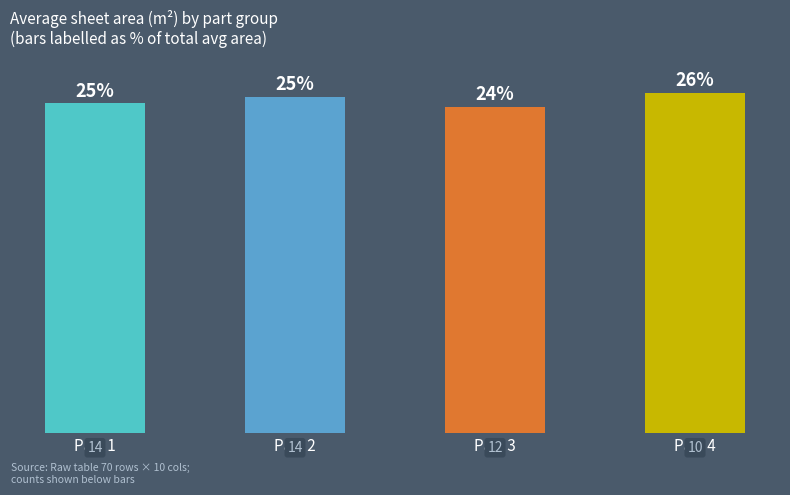

Approximately how many times larger is the value at Part 4 compared to Part 3?

1.0